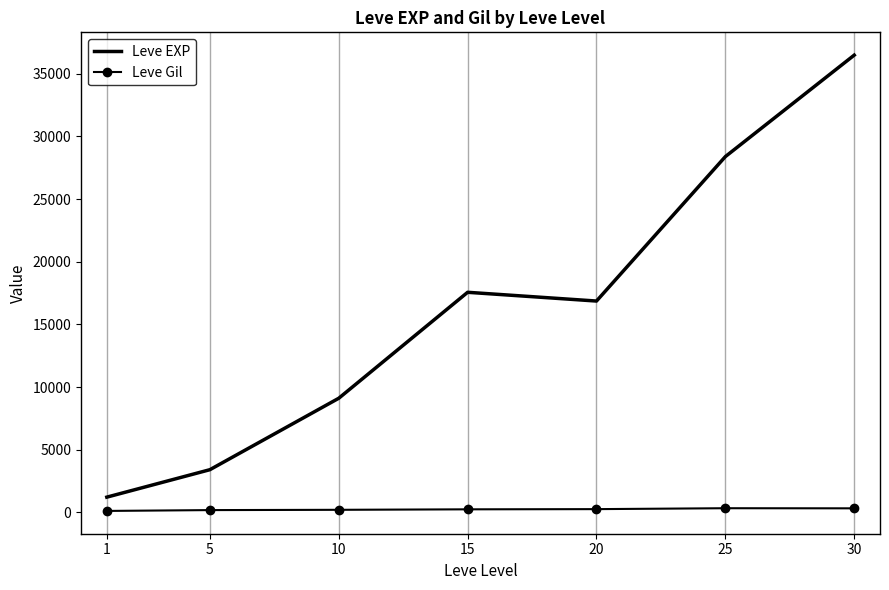

The value of Leve EXP at 10 is 9106.7. True or false?

True